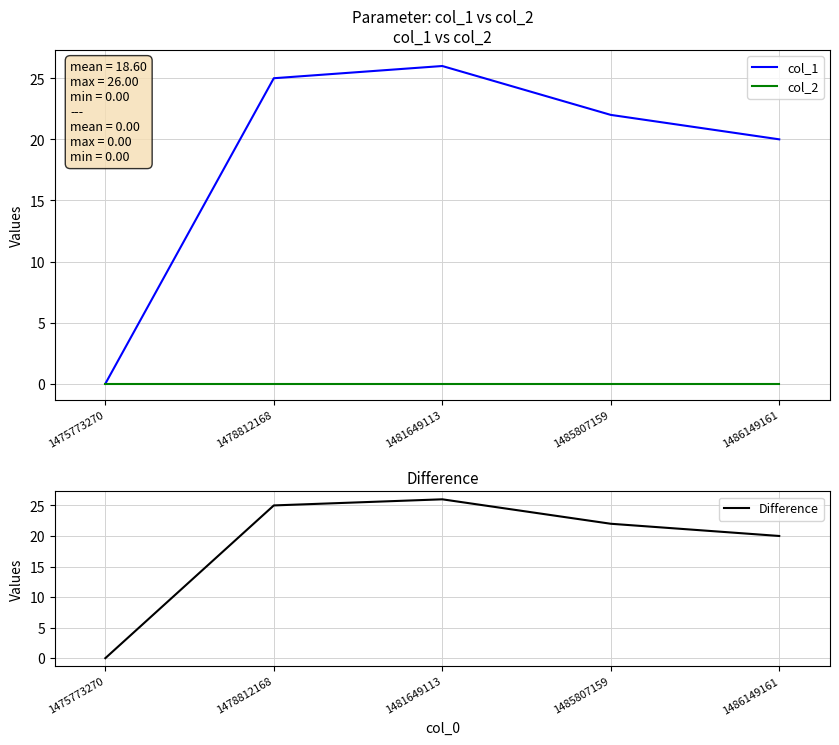

Is the value of col_1 at 1486149161 greater than the value of Difference at 1486149161?

No